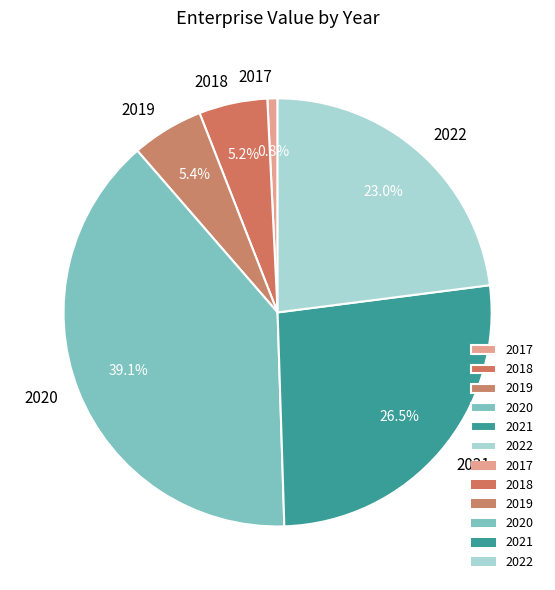

True or false: 2022 accounts for 13% of the total.

False